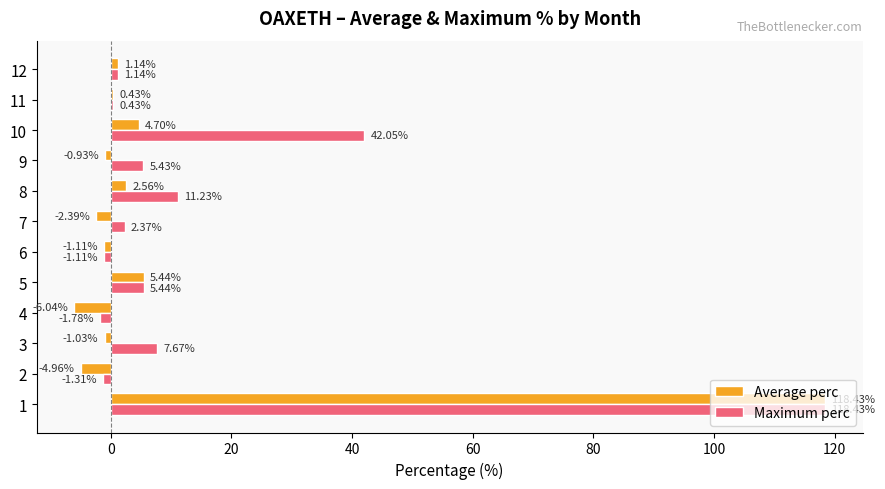

At which label is Maximum perc closest to 58?

10